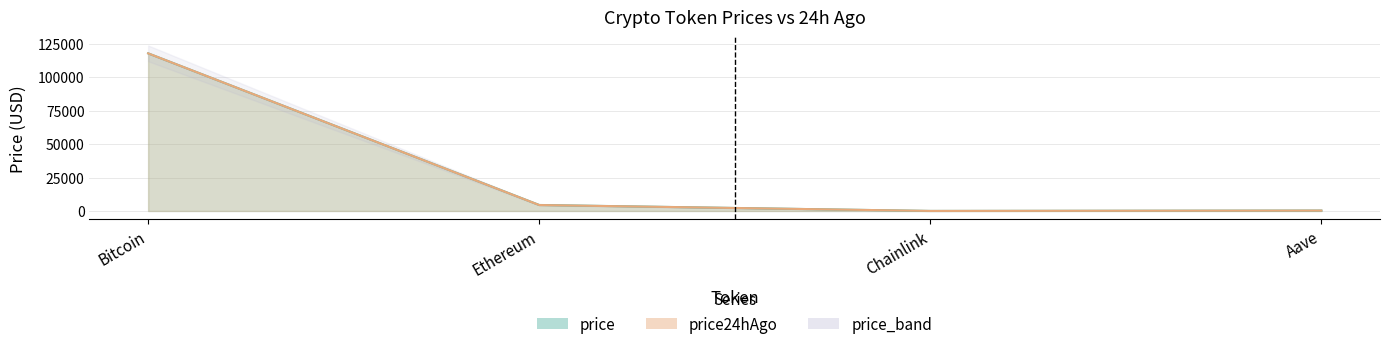

What is the label of the 2nd point from the right?

Chainlink